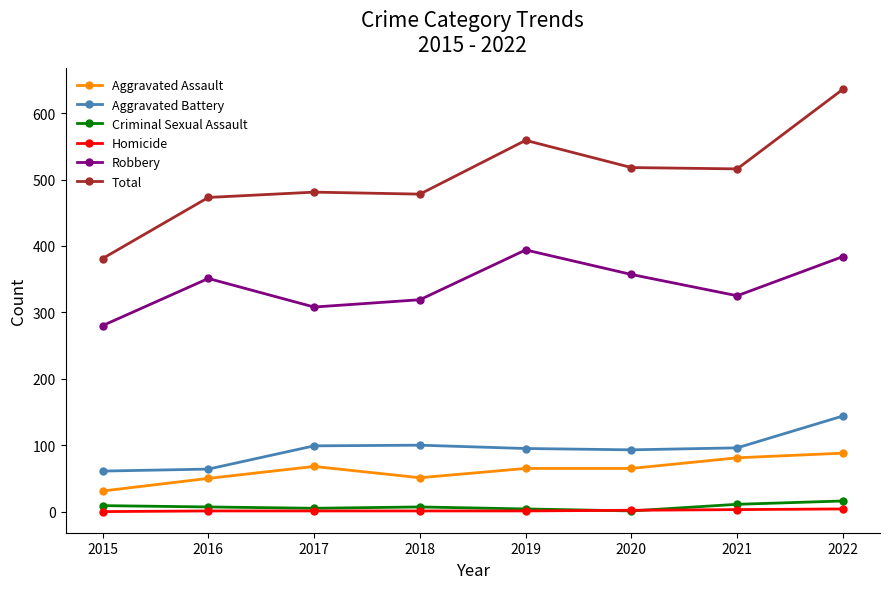

Which series has the largest range (max minus min)?

Total